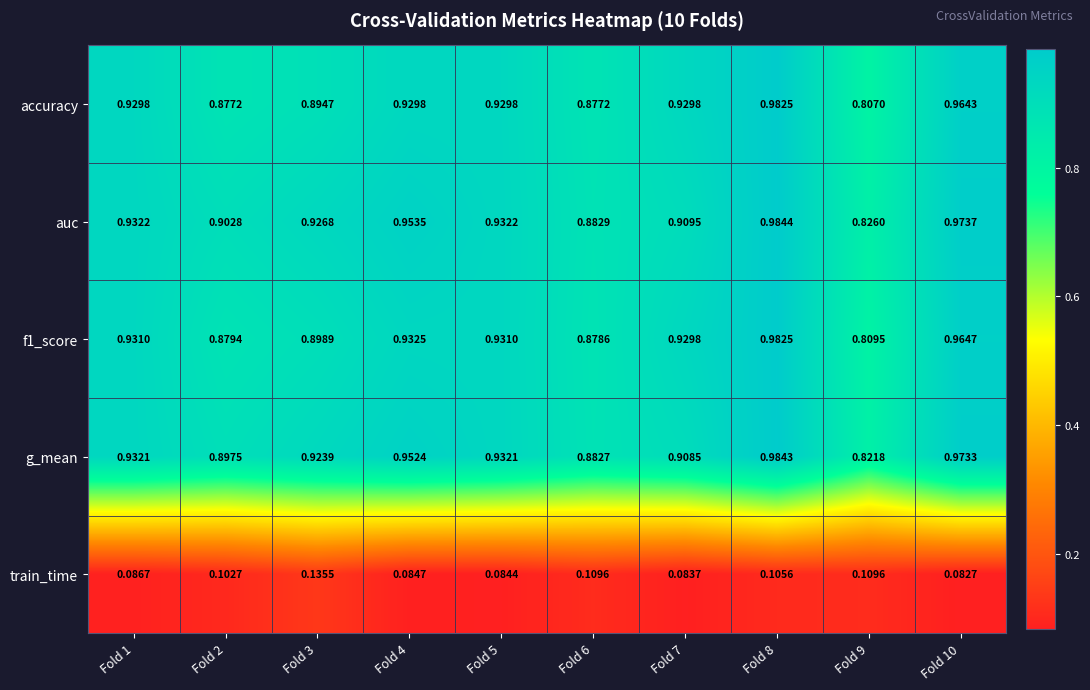

Which series has the largest range (max minus min)?

accuracy